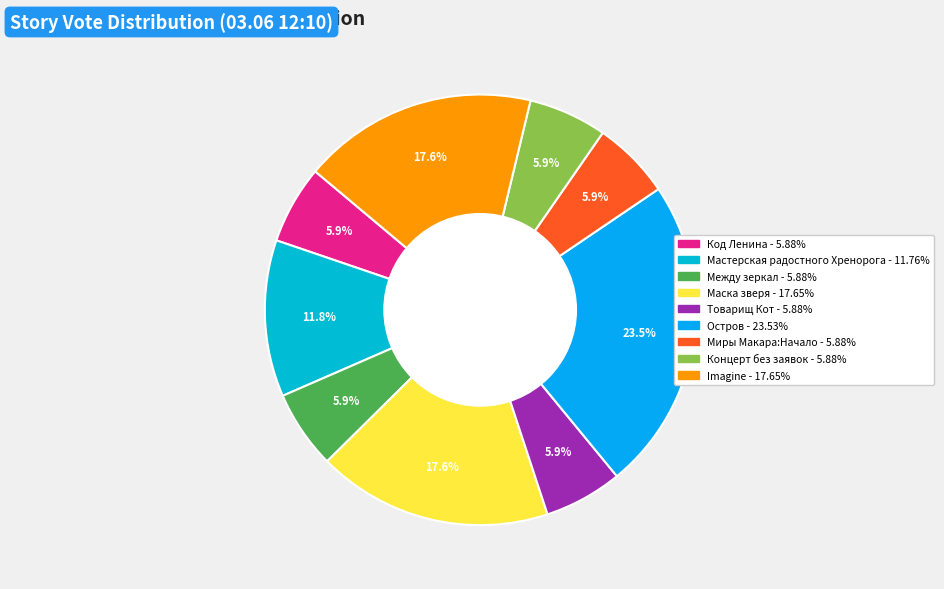

How many segments does this pie chart have?

9